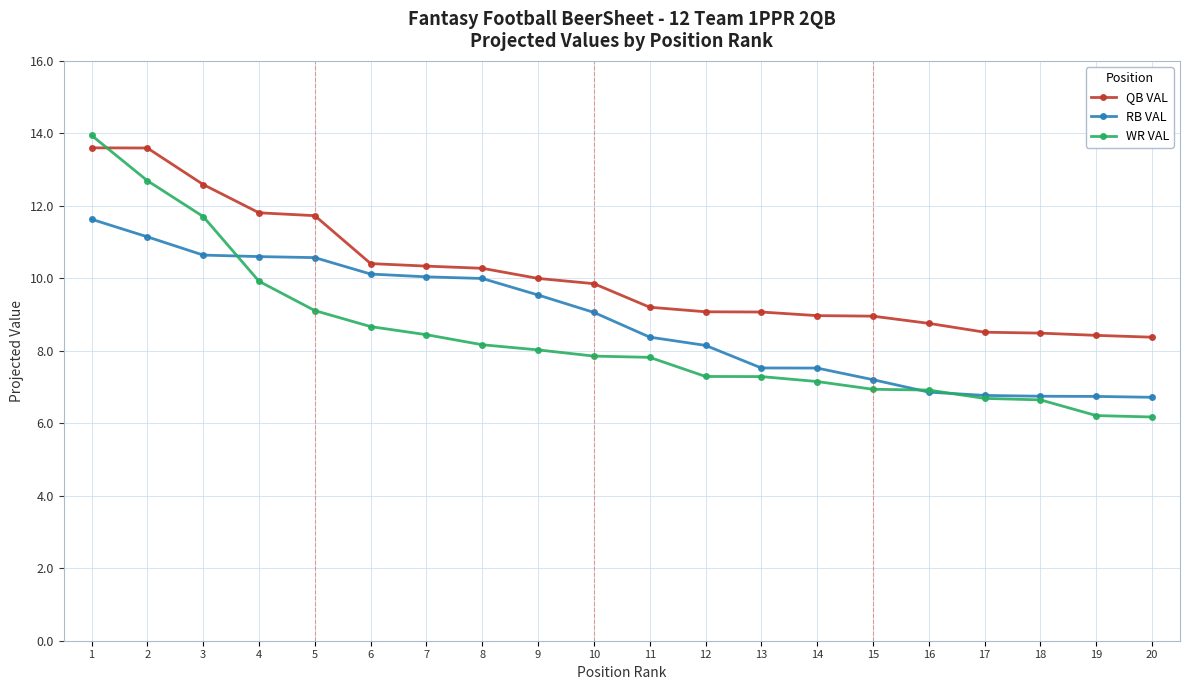

At which category is the sum across all series the highest?

1